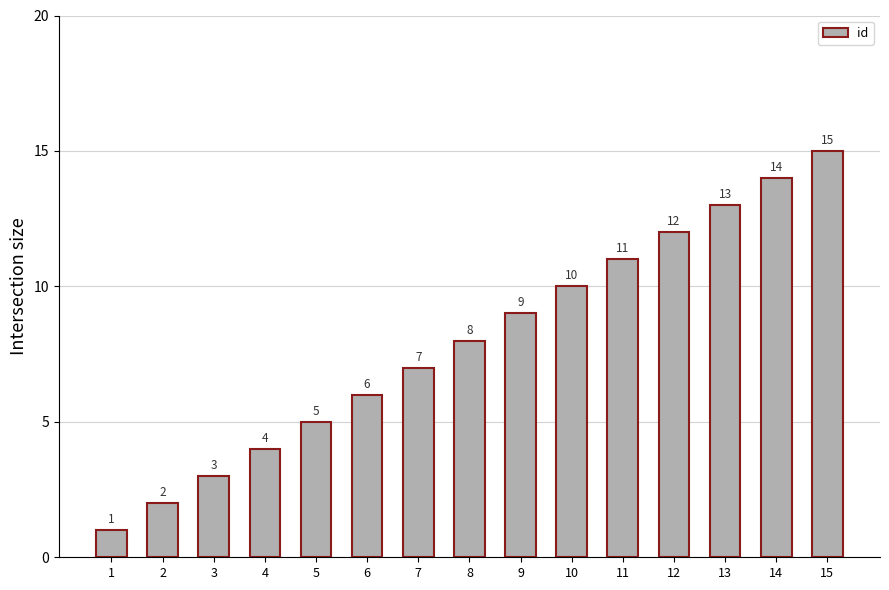

What is the value of the 13th bar from the left?

13